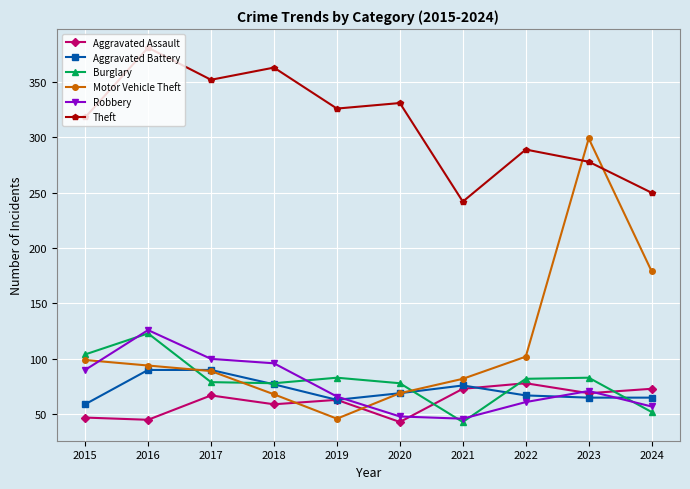

Between 2018 and 2021, which series saw the biggest shift?

Theft